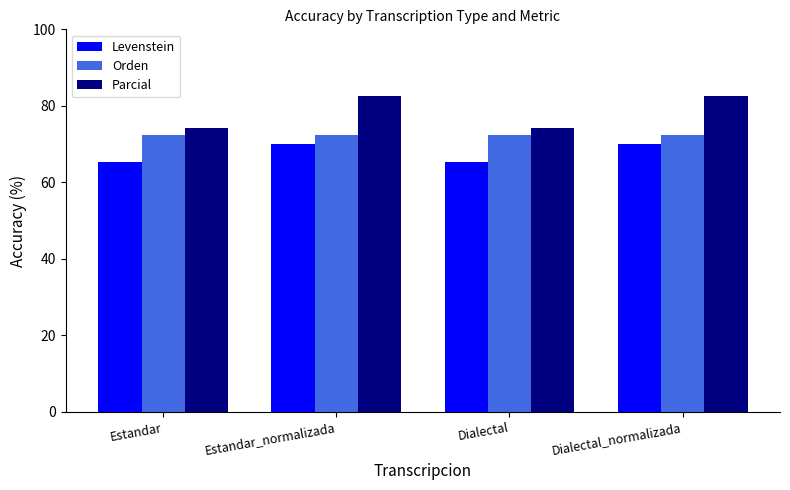

What is the value of the Parcial bar at the 4th from the left?

82.5